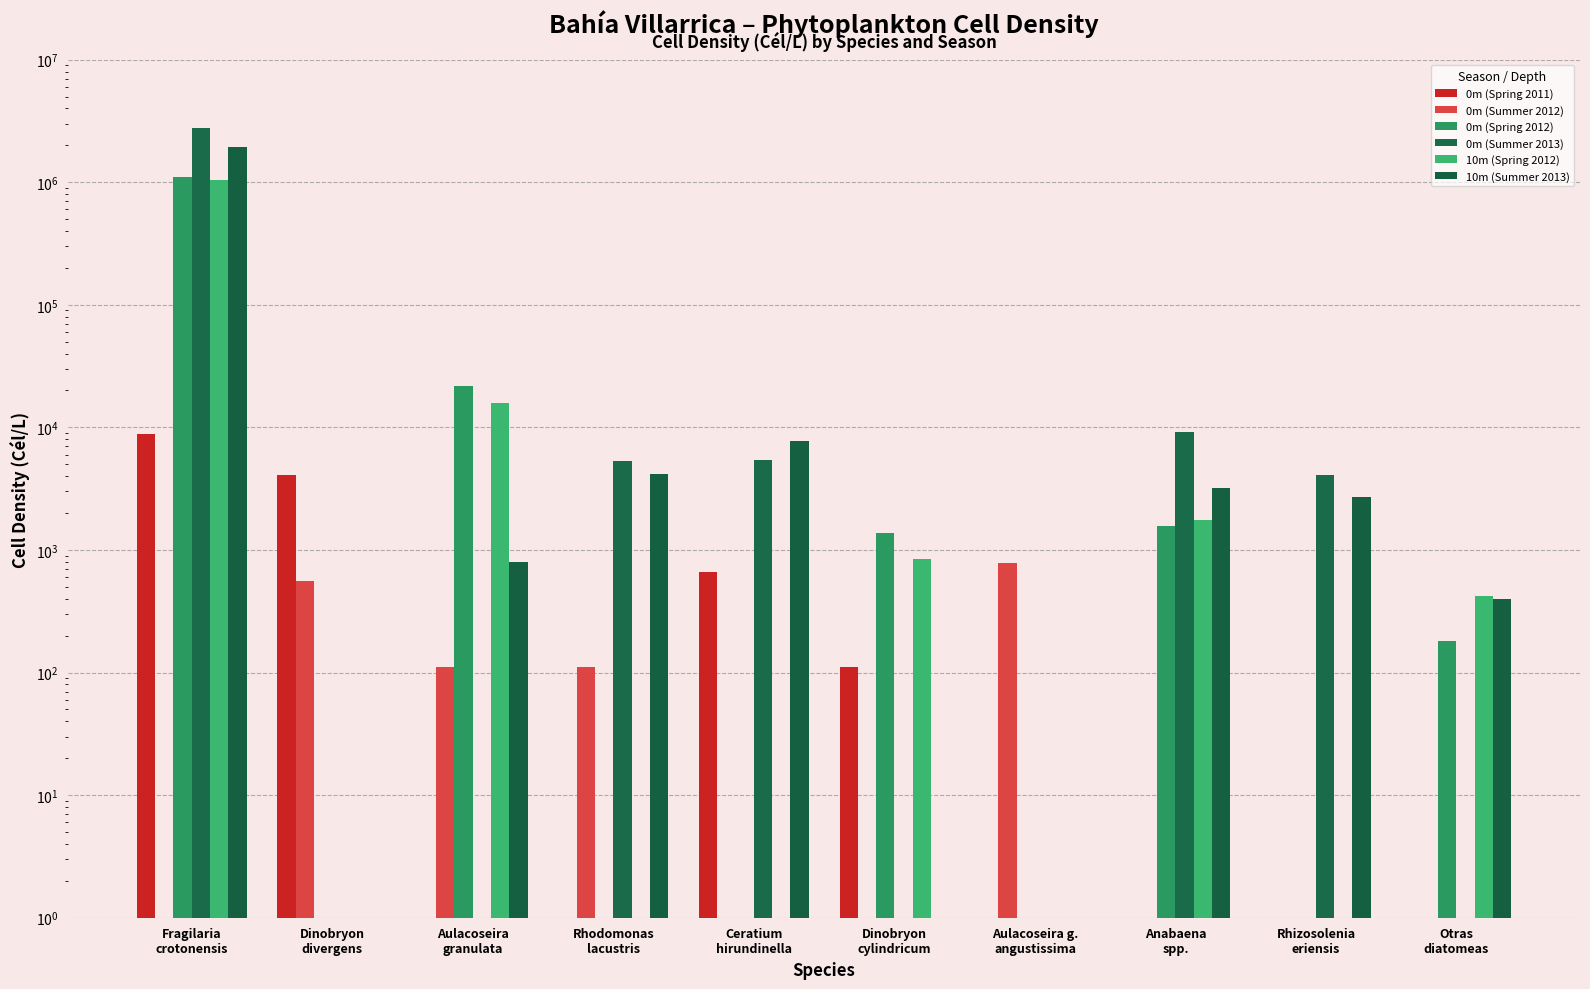

What is the label of the 2nd bar from the left?

Dinobryon
divergens